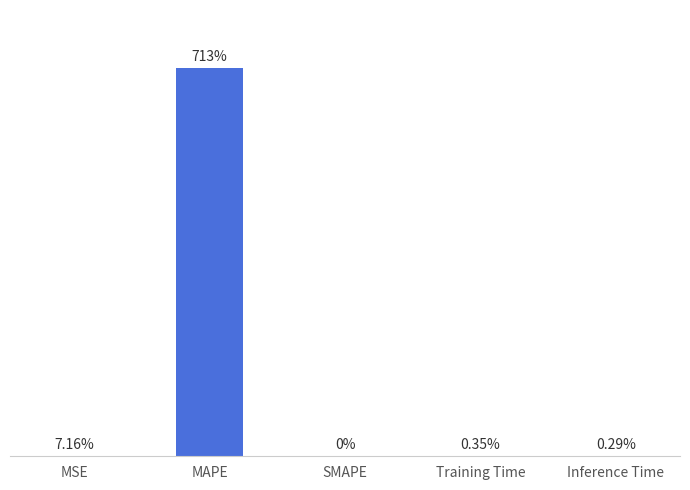

The chart shows a value of 0.0 at Inference Time. True or false?

False